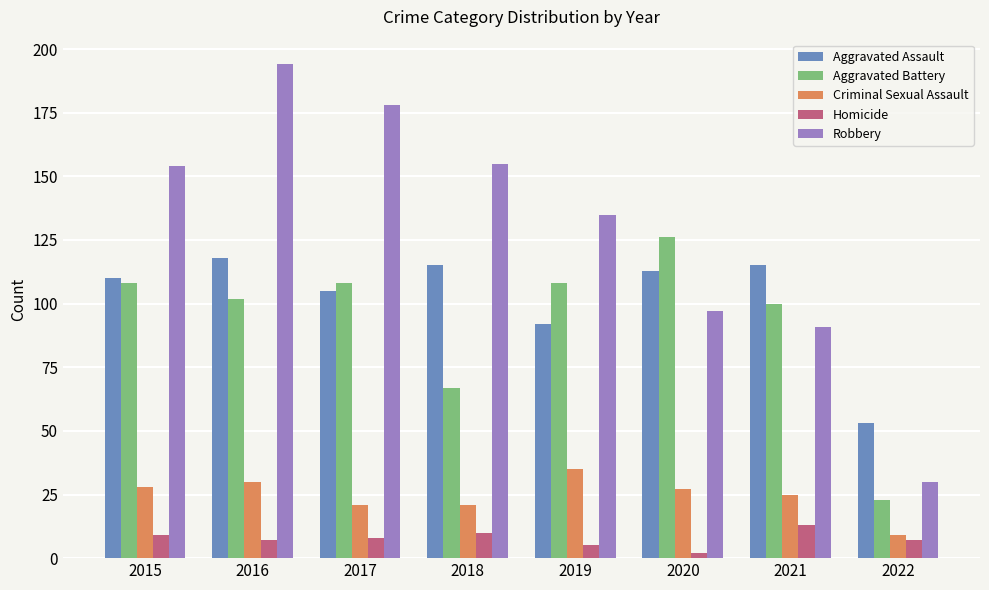

Rank the series by their maximum value, from lowest to highest.

Homicide, Criminal Sexual Assault, Aggravated Assault, Aggravated Battery, Robbery